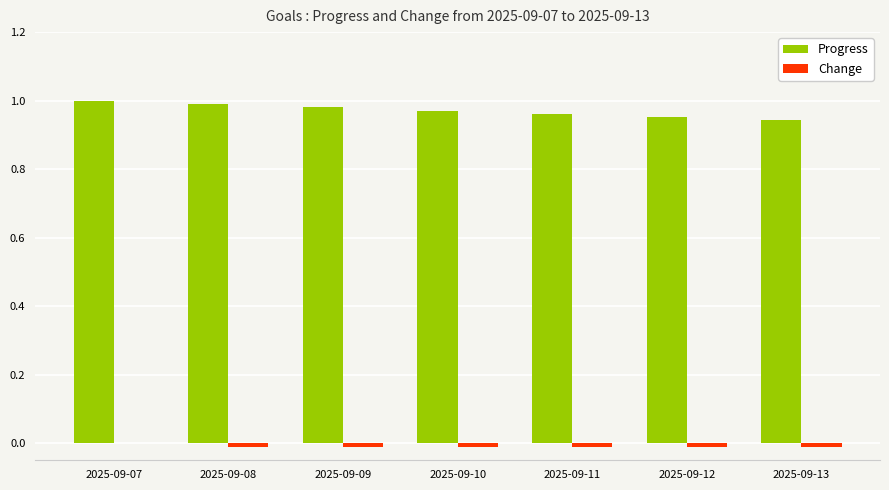

The Progress series shows 1.5 at 2025-09-10. True or false?

False